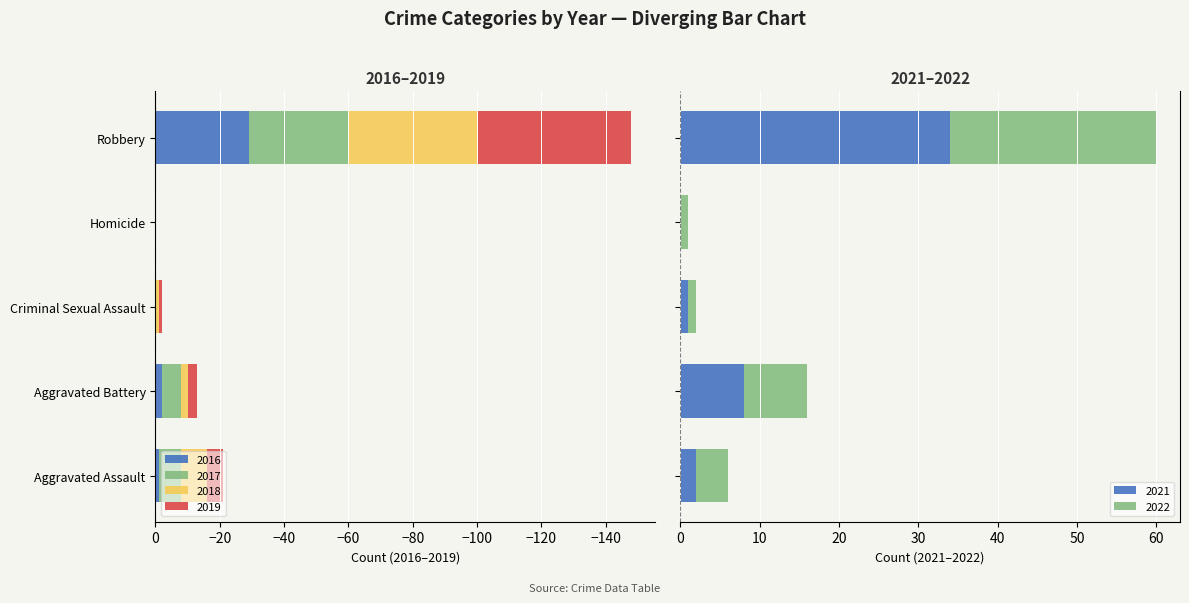

At which category is the sum across all series the highest?

Aggravated Battery